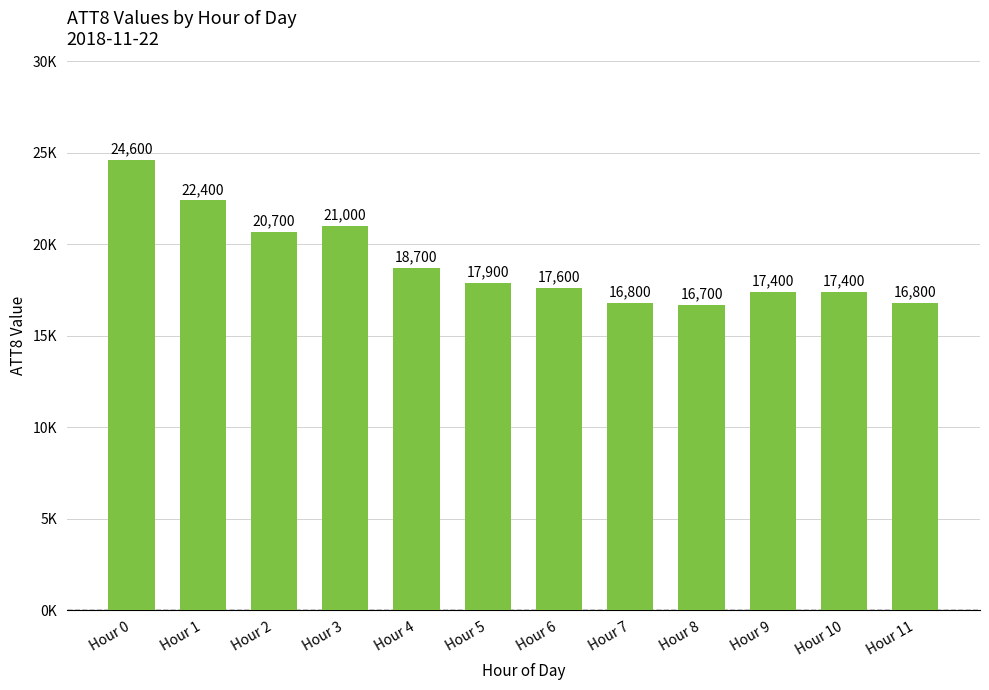

Which has a higher value, Hour 10 or Hour 2?

Hour 2